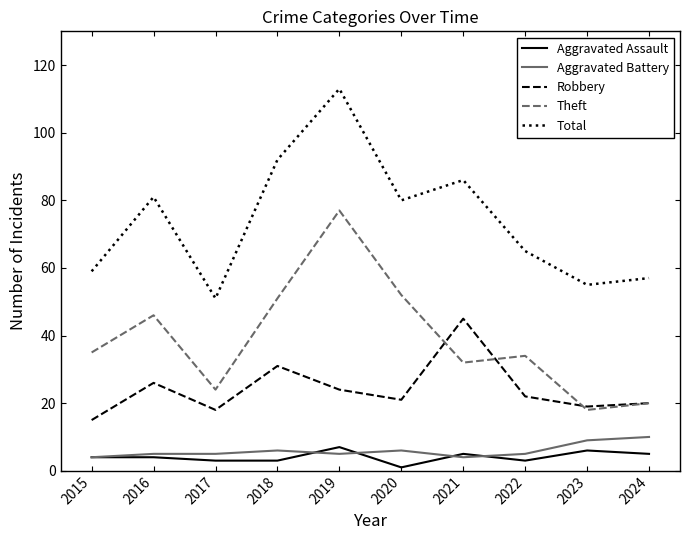

True or false: Aggravated Battery has more than 0 points higher than both neighbors.

True